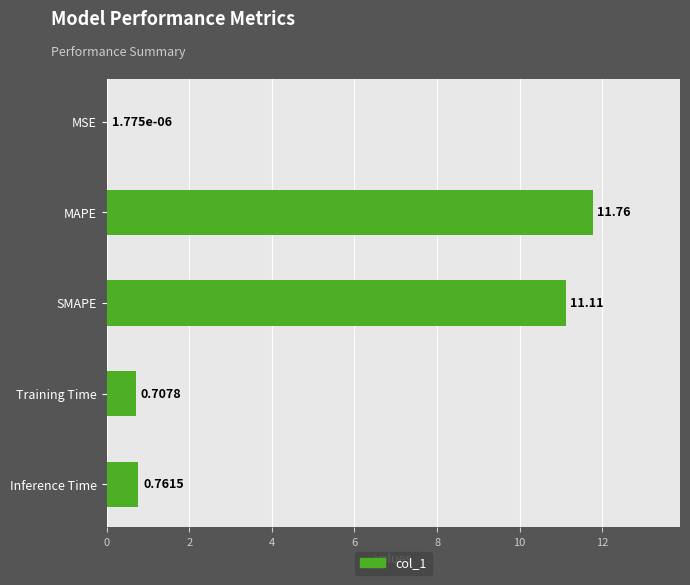

Which has a higher value, Inference Time or MSE?

Inference Time